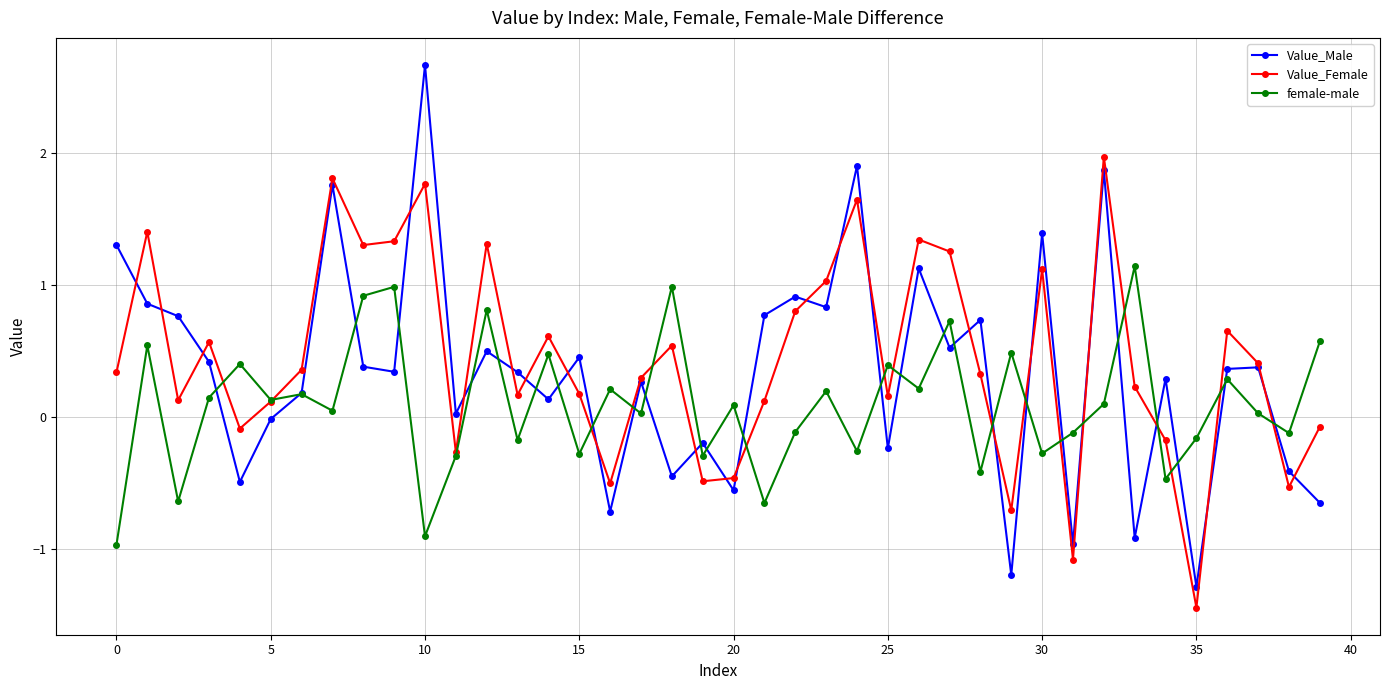

True or false: Value_Female has more than 0 points higher than both neighbors.

True